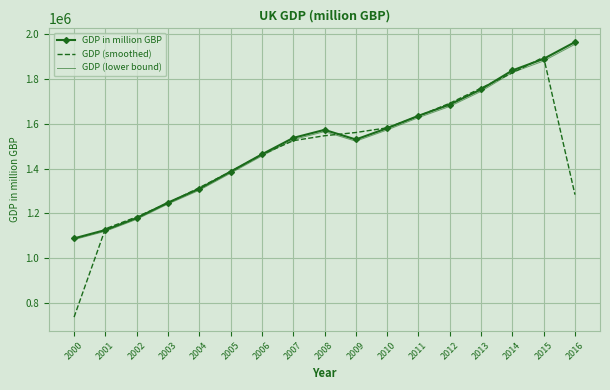

Reading right to left, transcribe all the data shown in this chart.

GDP in million GBP: 1963311.0	1888737.0	1837062.0	1752554.0	1685225.0	1635062.0	1579877.0	1529536.0	1572467.0	1536565.0	1463435.0	1386386.0	1310091.0	1248517.0	1179882.0	1126463.0	1089131.0
GDP (smoothed): 1284016.0	1896370.0	1826117.7	1758280.3	1690947.0	1633388.0	1581491.7	1560626.7	1546189.3	1524155.7	1462128.7	1386637.3	1314998.0	1246163.3	1184954.0	1131825.3	738531.3
GDP (lower bound): 1953494.4	1879293.3	1827876.7	1743791.2	1676798.9	1626886.7	1571977.6	1521888.3	1564604.7	1528882.2	1456117.8	1379454.1	1303540.5	1242274.4	1173982.6	1120830.7	1083685.3